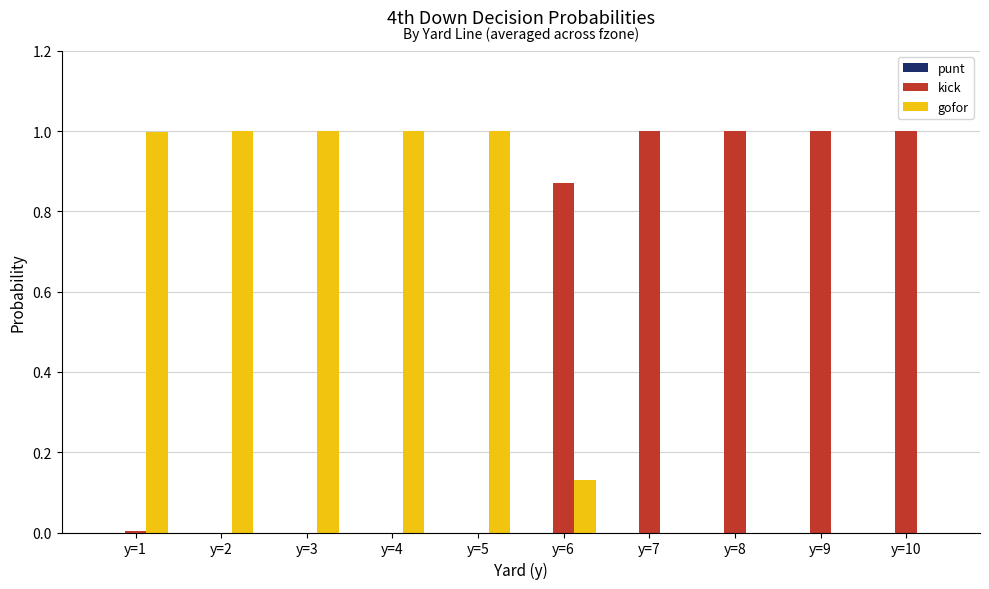

Count the number of categories in the chart.

10